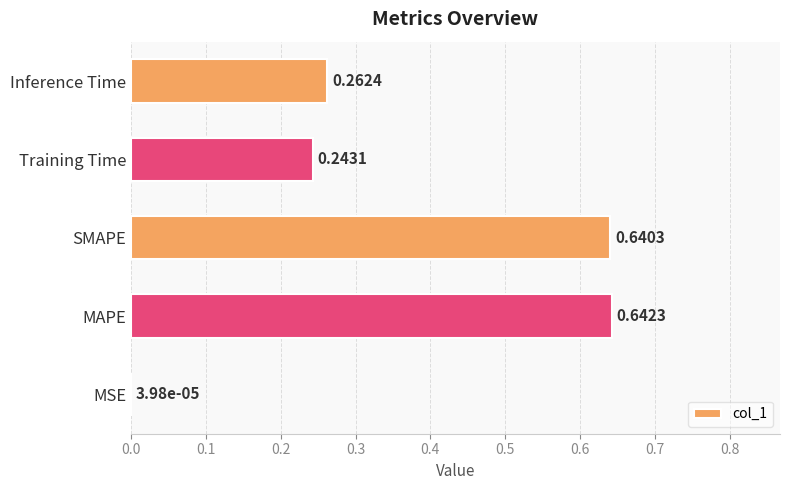

What is the sum of the values at SMAPE and Inference Time?

0.9